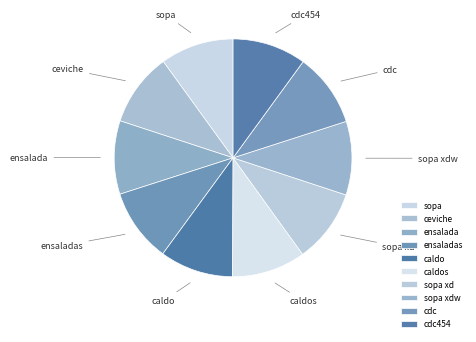

Is it true that sopa xdw is 10% of the pie?

True